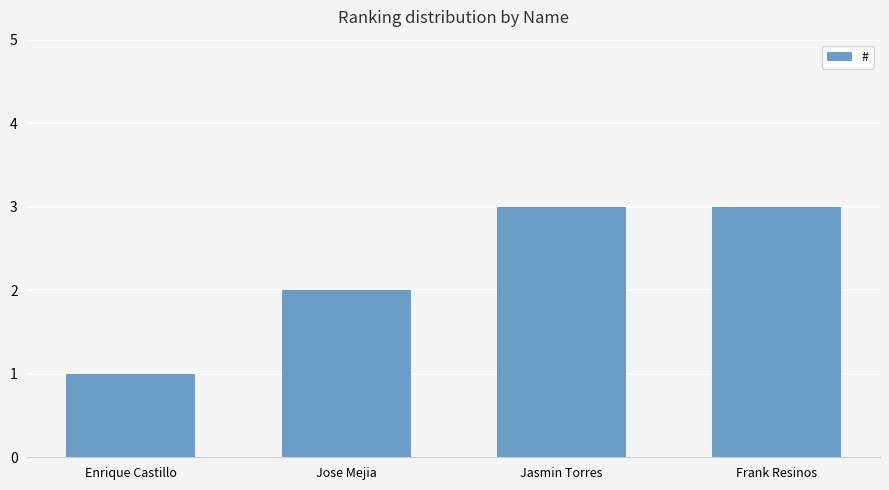

Which category has the lowest value across all series?

Enrique Castillo